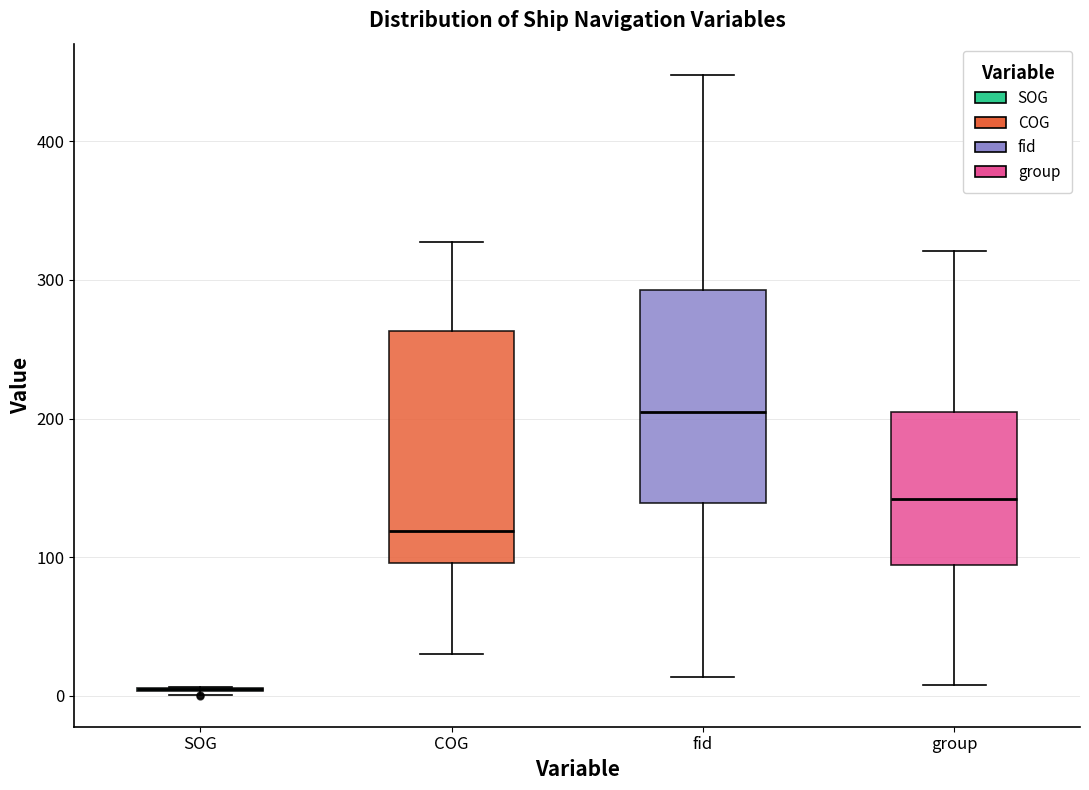

Reading left to right, read every box against the y-axis: the position of its median line, the range the box covers, and the ends of its whiskers. The values are not printed on the chart, so give them approximately, as read against the axis.

SOG: box collapsed to a line at 10, whiskers 0 to 10
COG: median 120, box 100 to 260, whiskers 30 to 330
fid: median 210, box 140 to 290, whiskers 10 to 450
group: median 140, box 90 to 210, whiskers 10 to 320